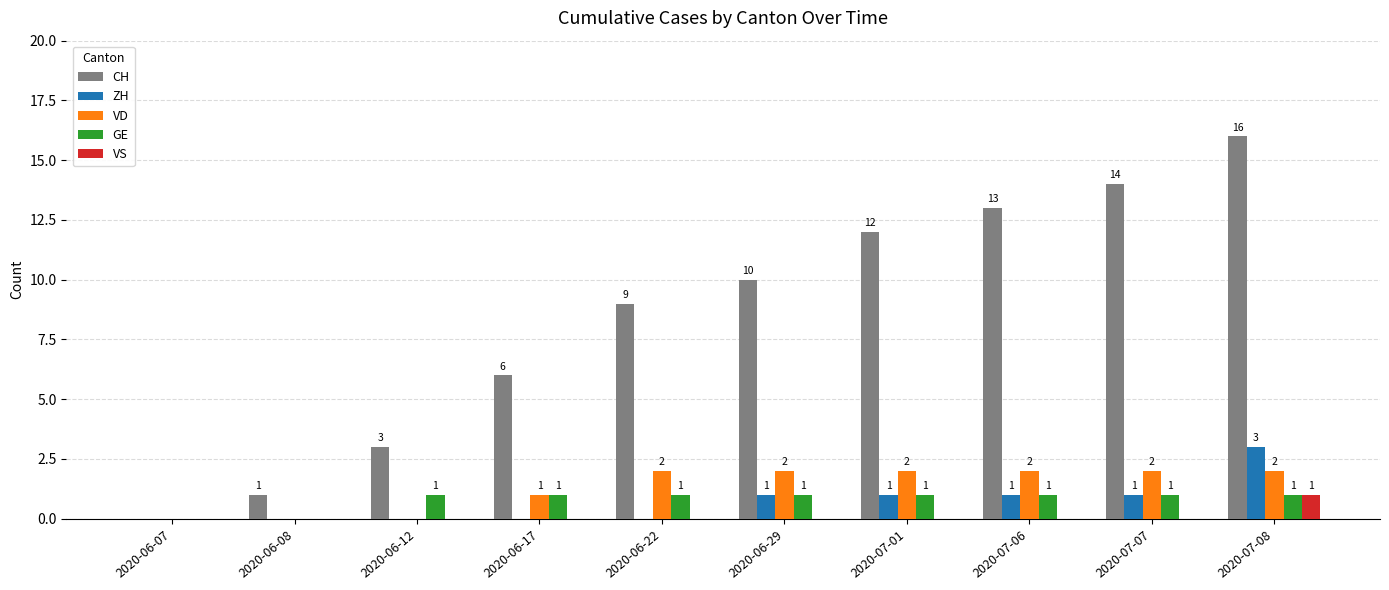

What is the sum of the GE values at 2020-07-06 and 2020-06-07?

1